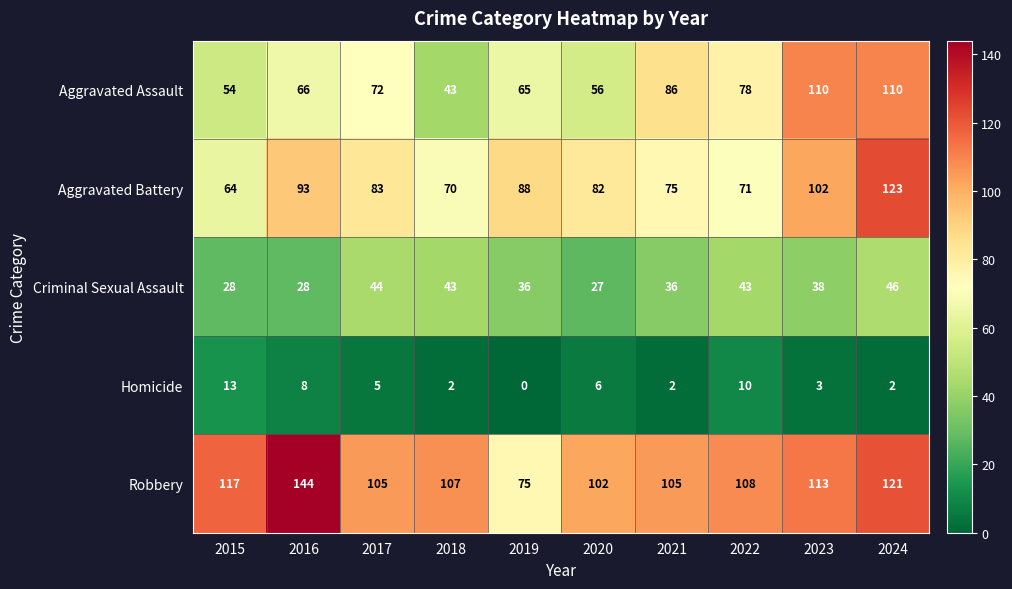

The Aggravated Battery series shows 83 at 2017. True or false?

True